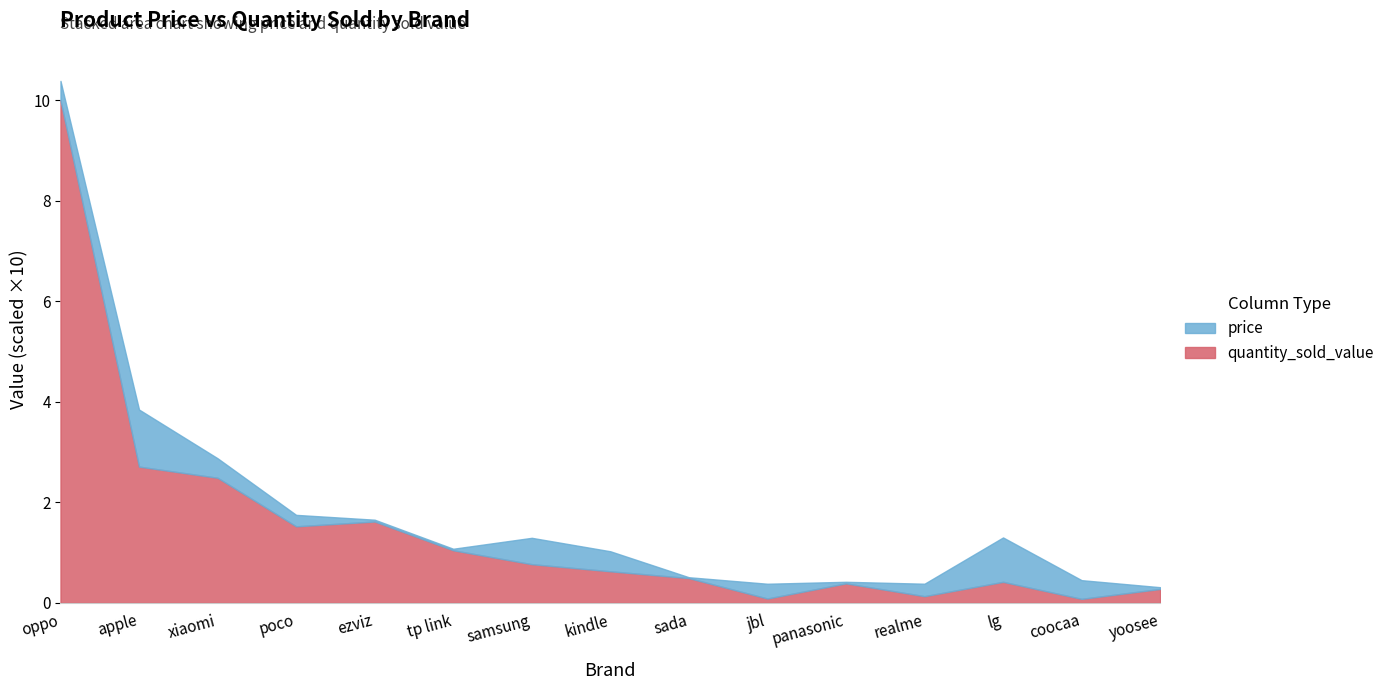

Where is the first local maximum?

ezviz